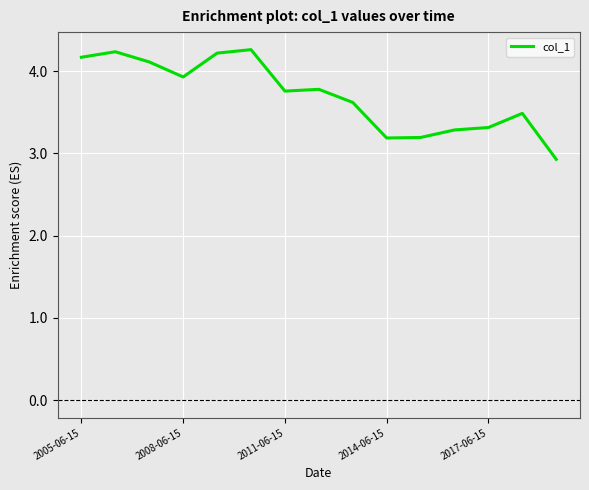

What is the difference between the maximum and minimum values?

1.3